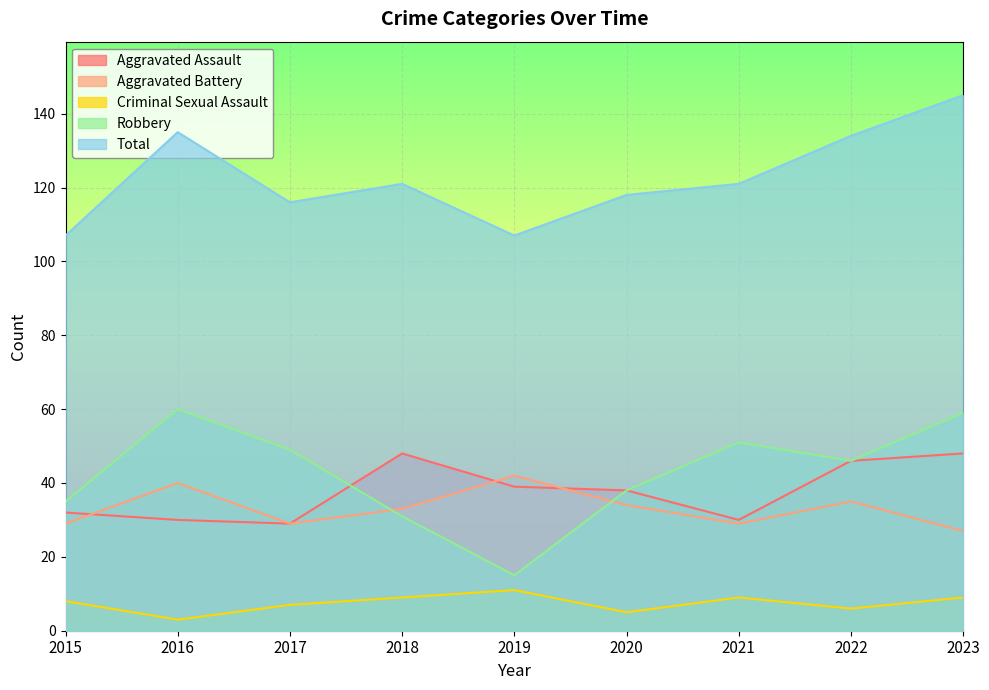

Count the number of categories in the chart.

9